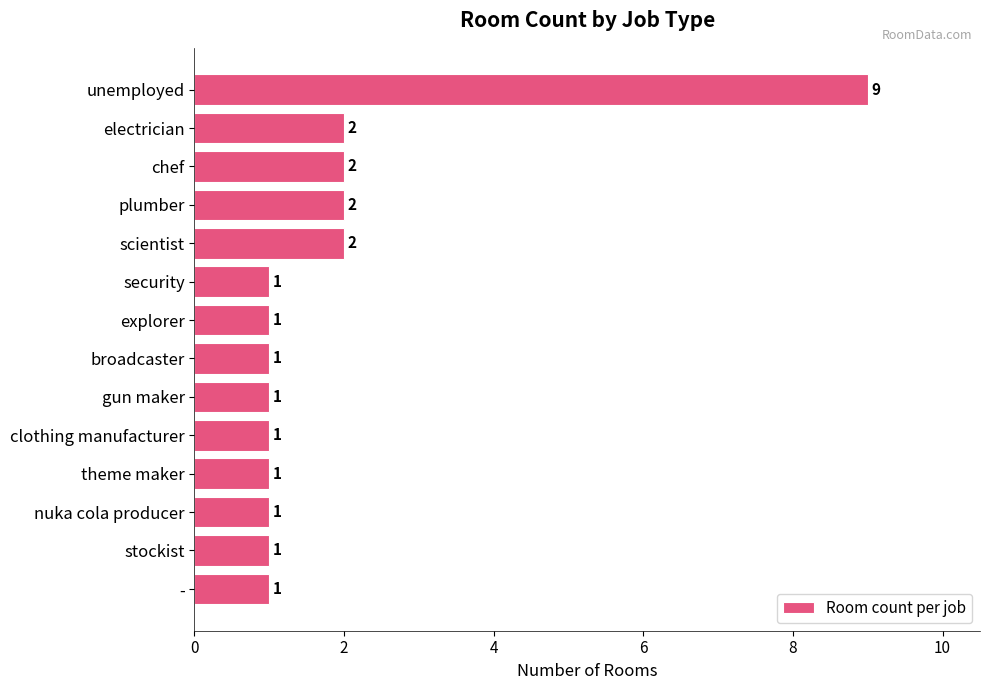

What is the sum of all values?

26